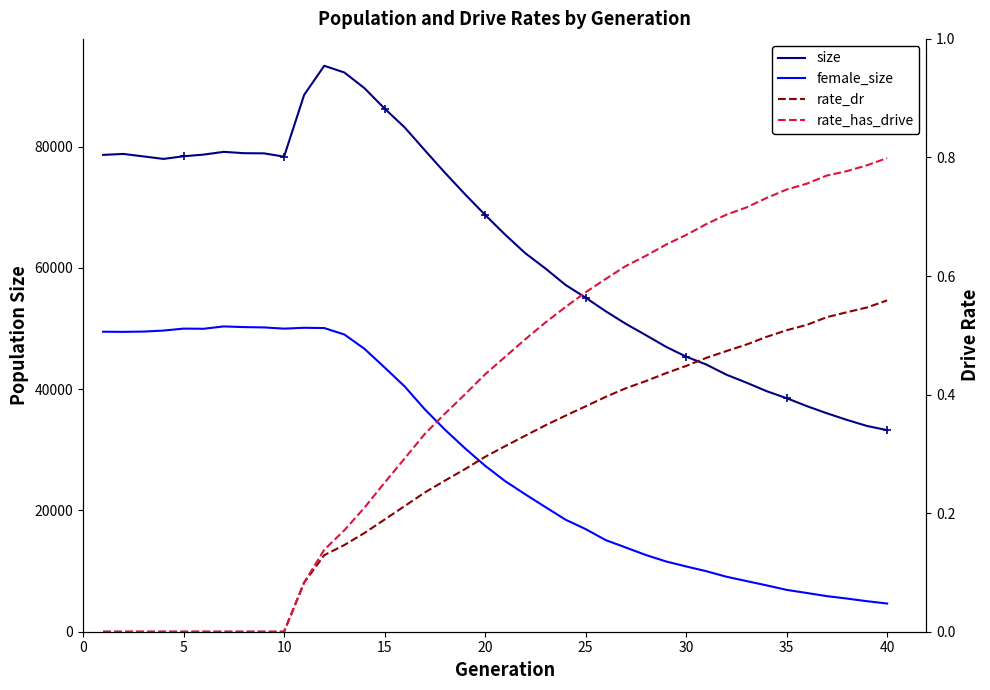

True or false: rate_has_drive has a value of 0.5 at 40.

False